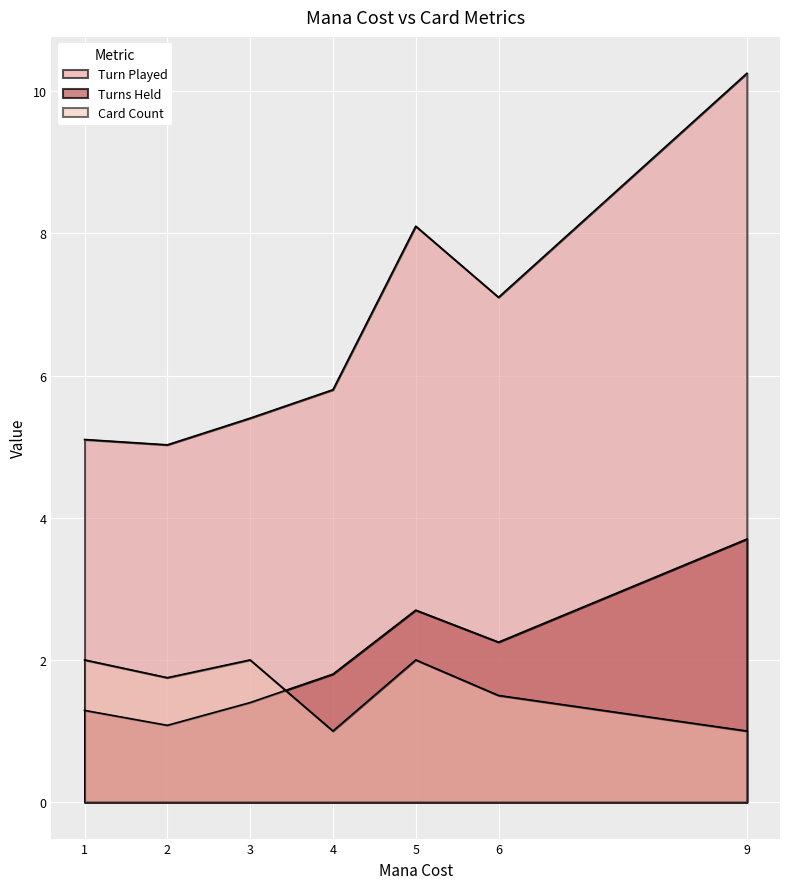

At how many categories does at least one series exceed 8?

2